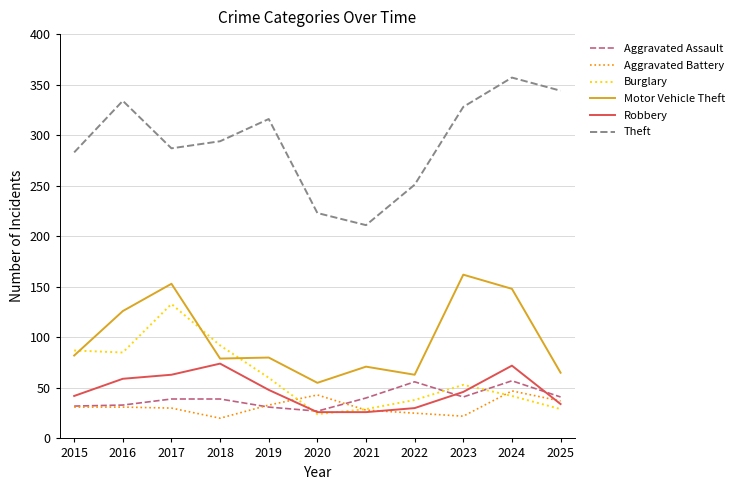

What is the spread (max minus min) of values at 2020?

199